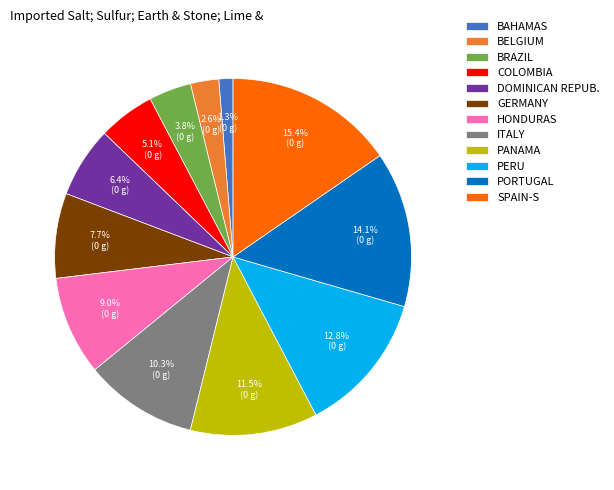

Rank the categories by value from highest to lowest.

SPAIN-S, PORTUGAL, PERU, PANAMA, ITALY, HONDURAS, GERMANY, DOMINICAN REPUB., COLOMBIA, BRAZIL, BELGIUM, BAHAMAS